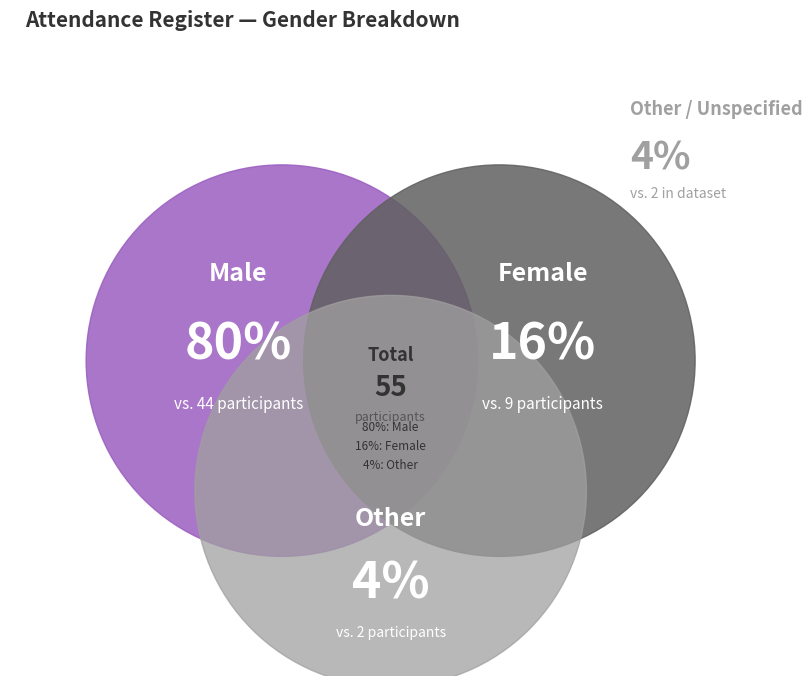

Rank the categories by value from lowest to highest.

other, female, male